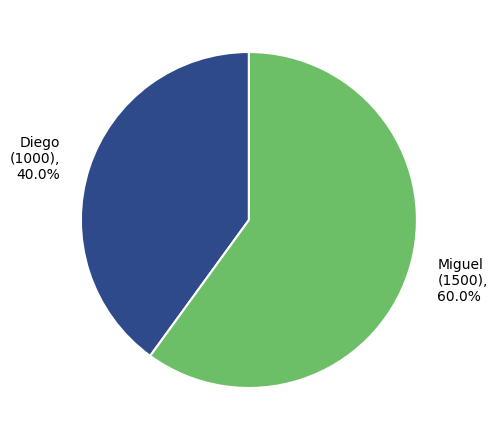

How many segments does this pie chart have?

2